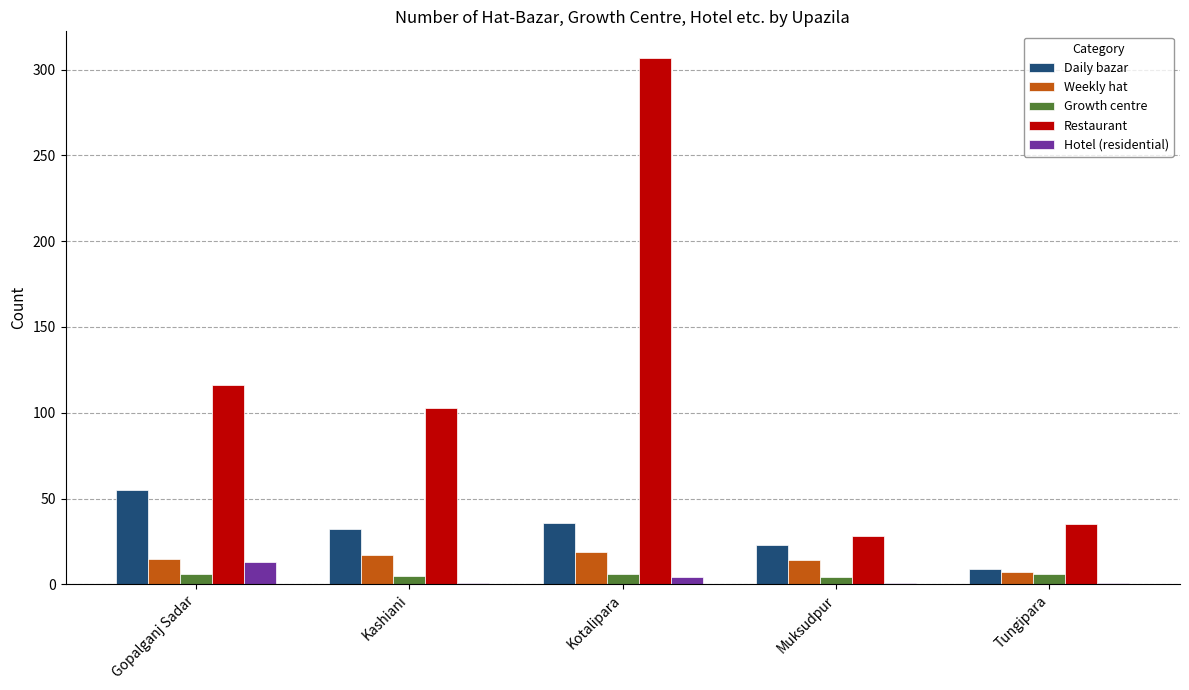

Read the Daily bazar value at Kashiani, to the nearest 5.

30